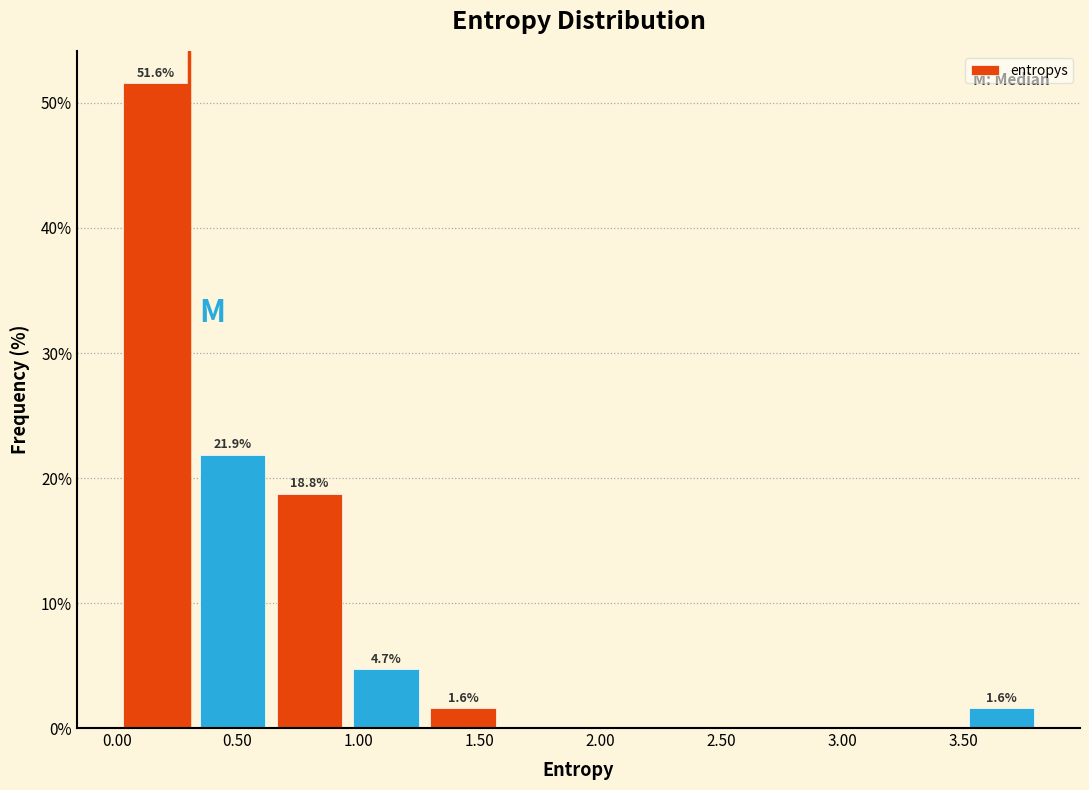

Over which range of the x-axis is the bar tallest?

0.00 to 0.30